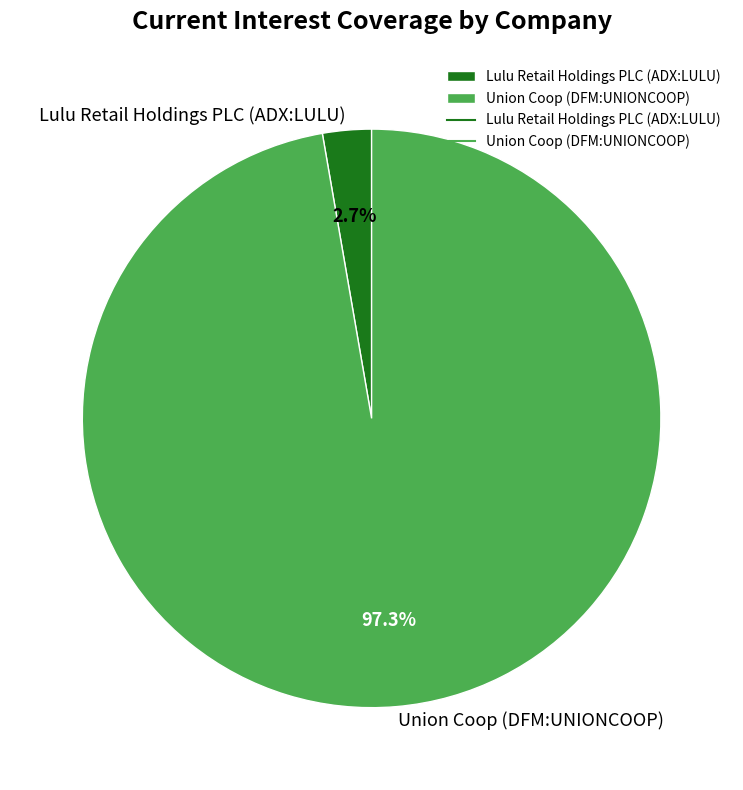

To the nearest percent, what portion does Union Coop (DFM:UNIONCOOP) represent?

97%